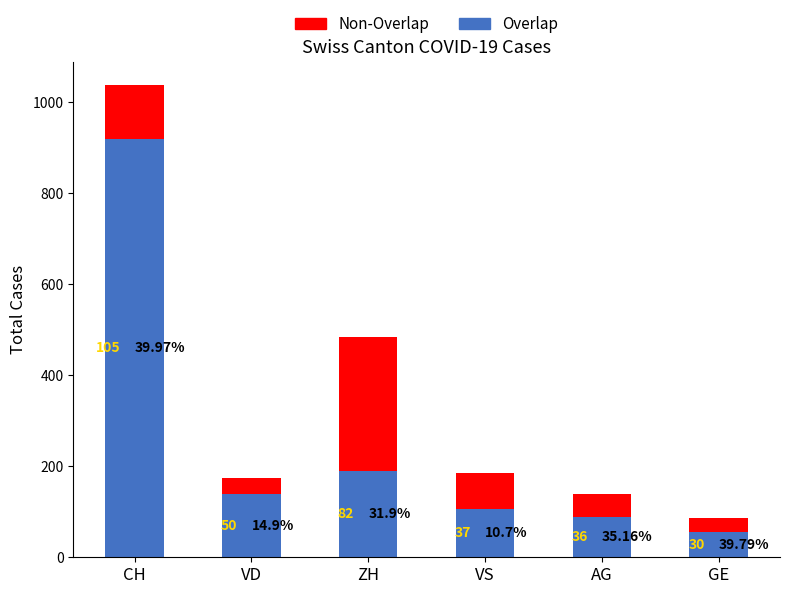

True or false: Non-Overlap has a value of 118 at CH.

True